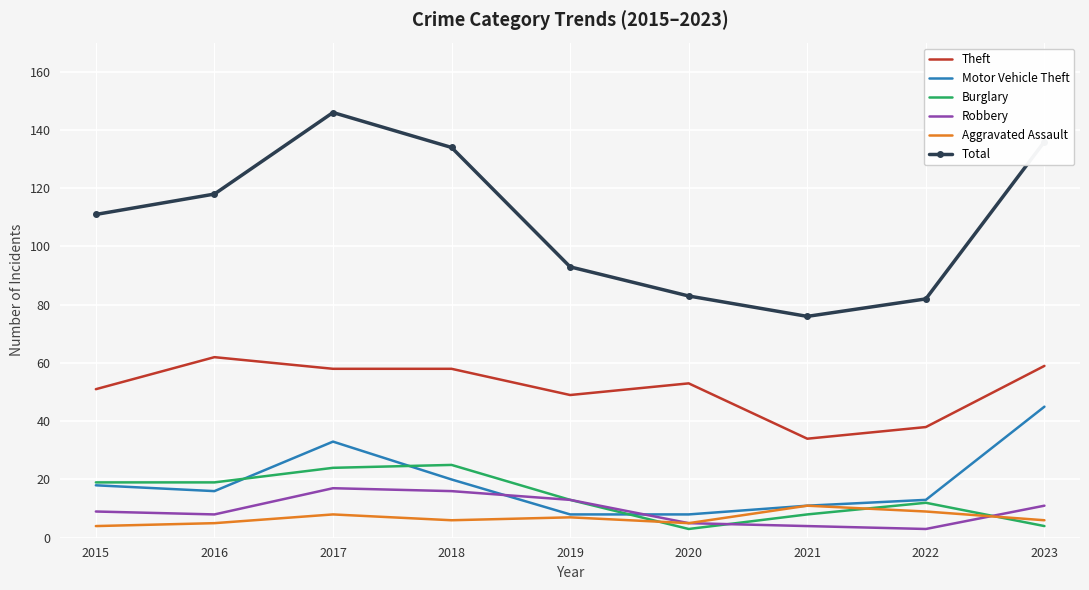

Is it true that Aggravated Assault equals 5 at 2016?

True